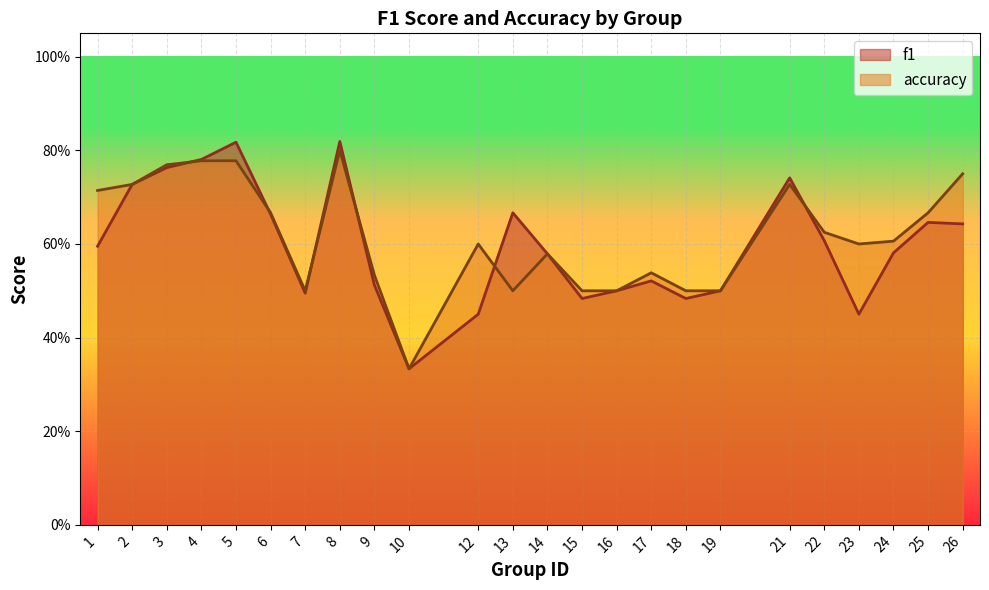

What is the sum of all accuracy values?

14.8